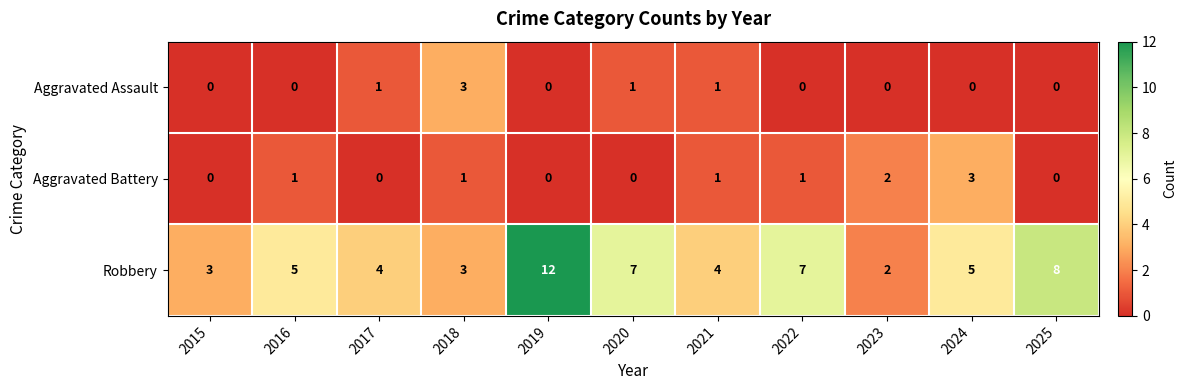

Between 2016 and 2025, which series saw the biggest shift?

Robbery